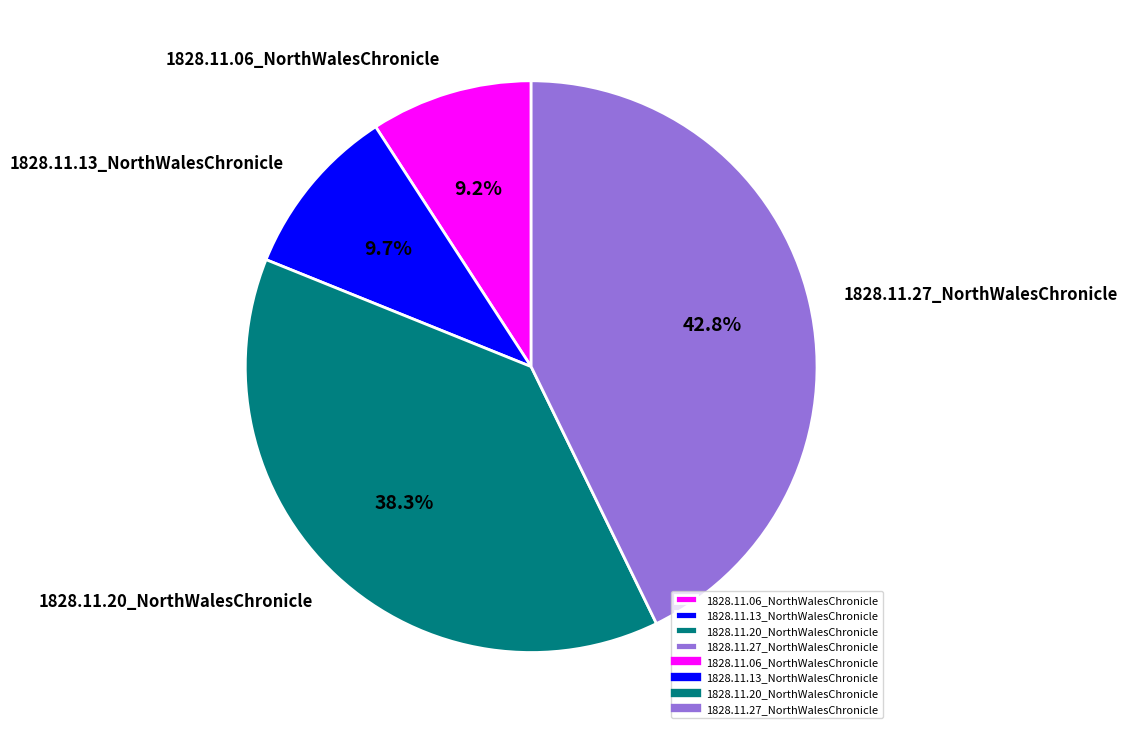

Does 1828.11.27_NorthWalesChronicle account for over 50% of the chart?

No